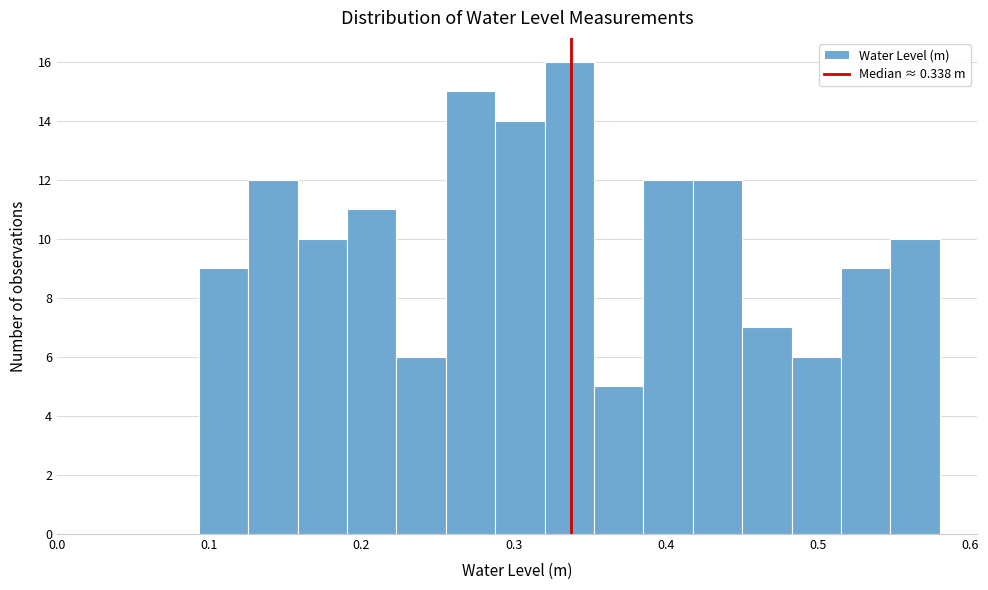

Read against the x-axis, roughly where is the centre of the tallest bar?

0.34